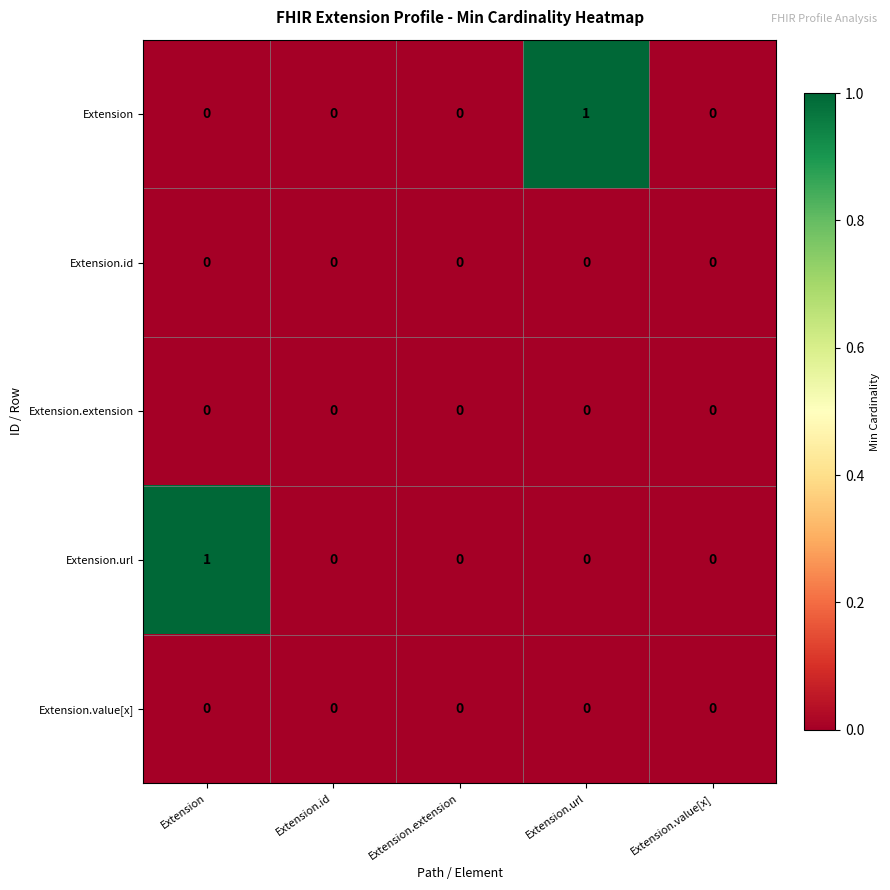

Is the value of Extension.url at Extension greater than the value of Extension.id at Extension.id?

Yes